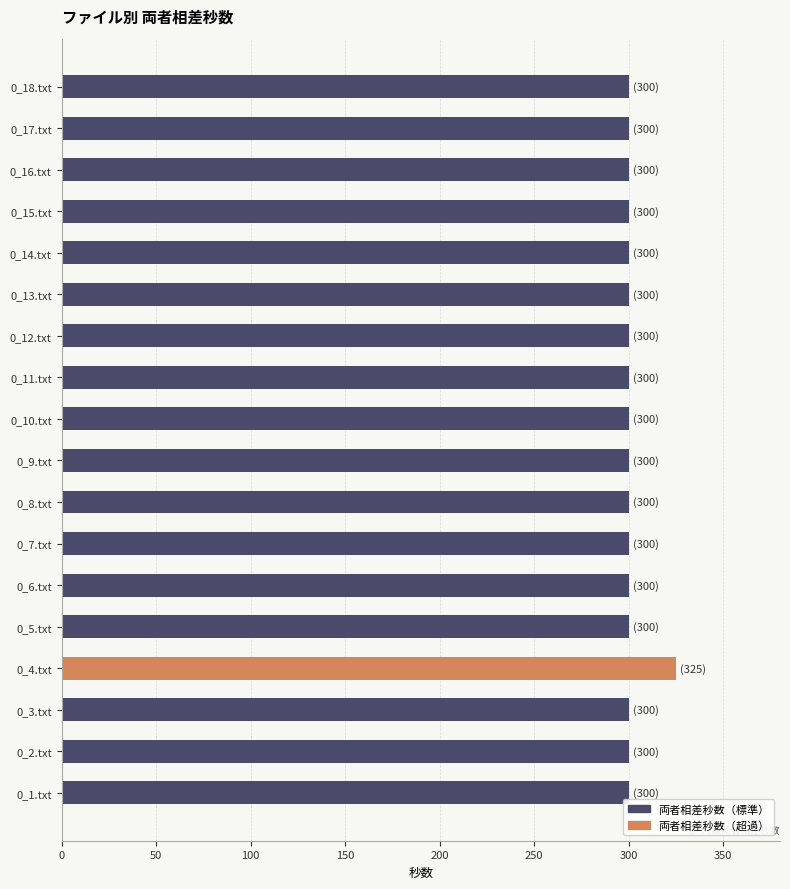

The chart shows a value of 518 at 0_16.txt. True or false?

False